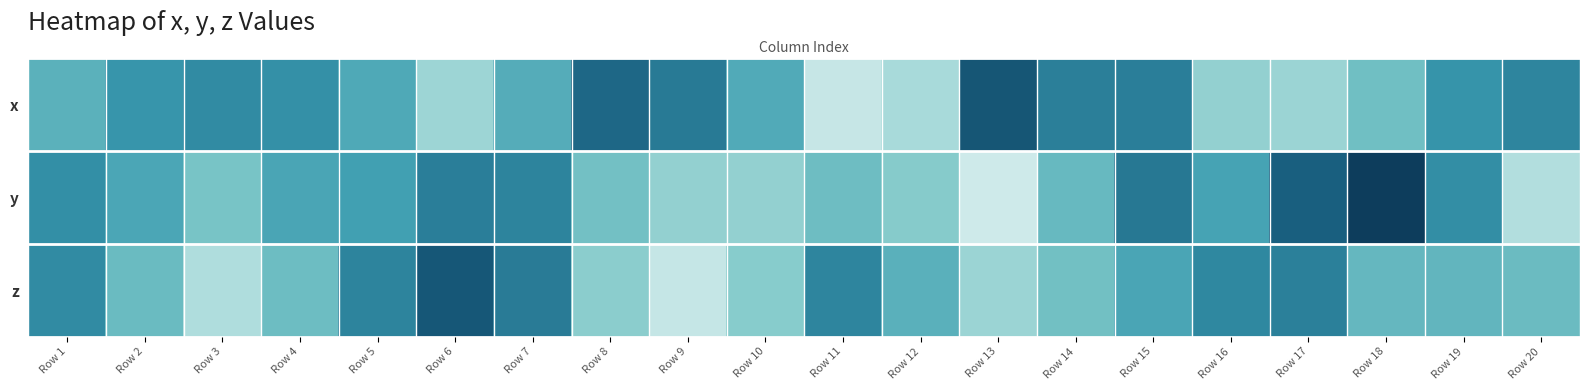

Count the number of categories in the chart.

20